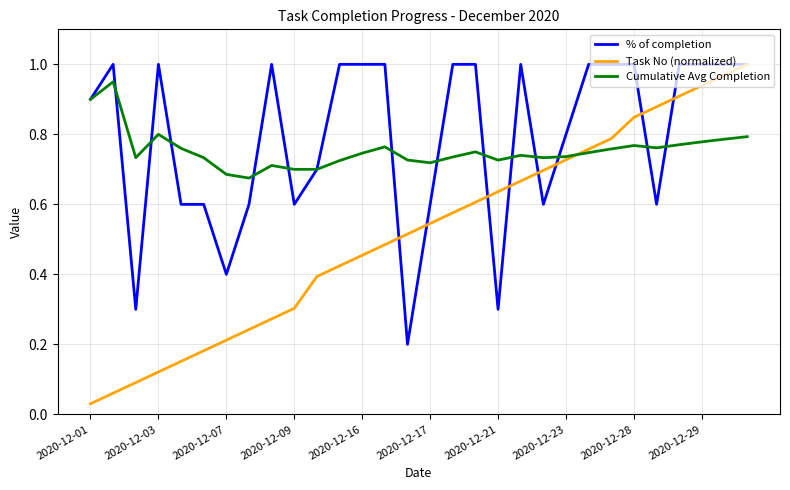

Which series has the widest spread of values?

Task No (normalized)